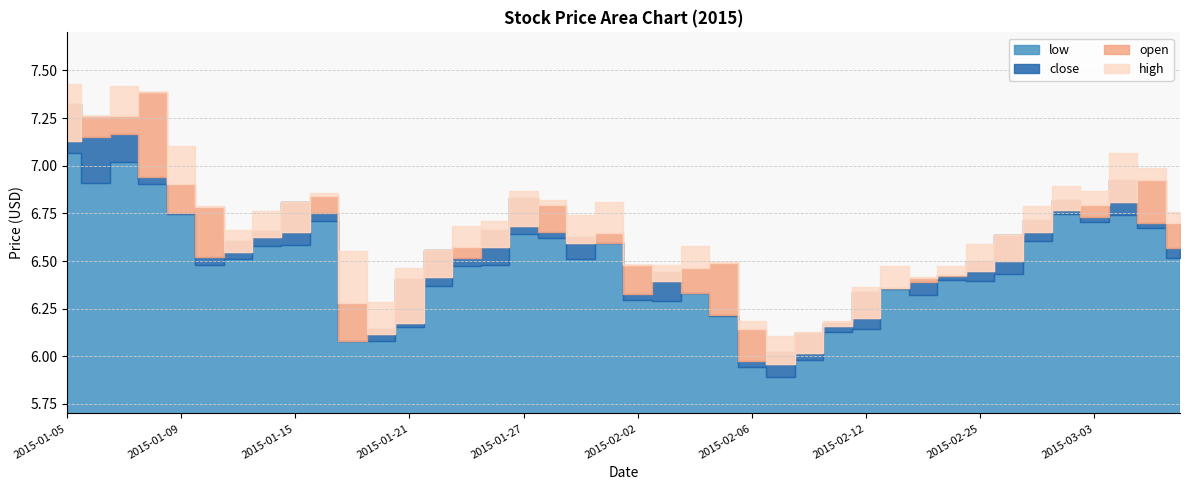

The low series shows 6.6 at 2015-01-15. True or false?

True